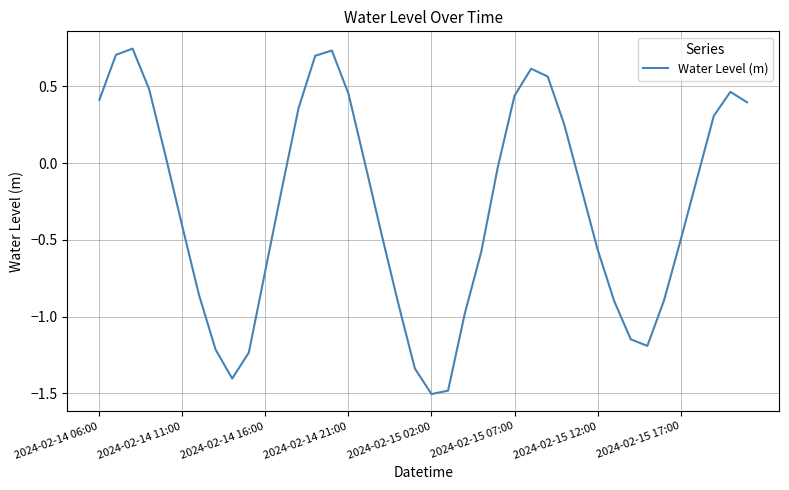

What is the difference between the maximum and minimum values?

2.3